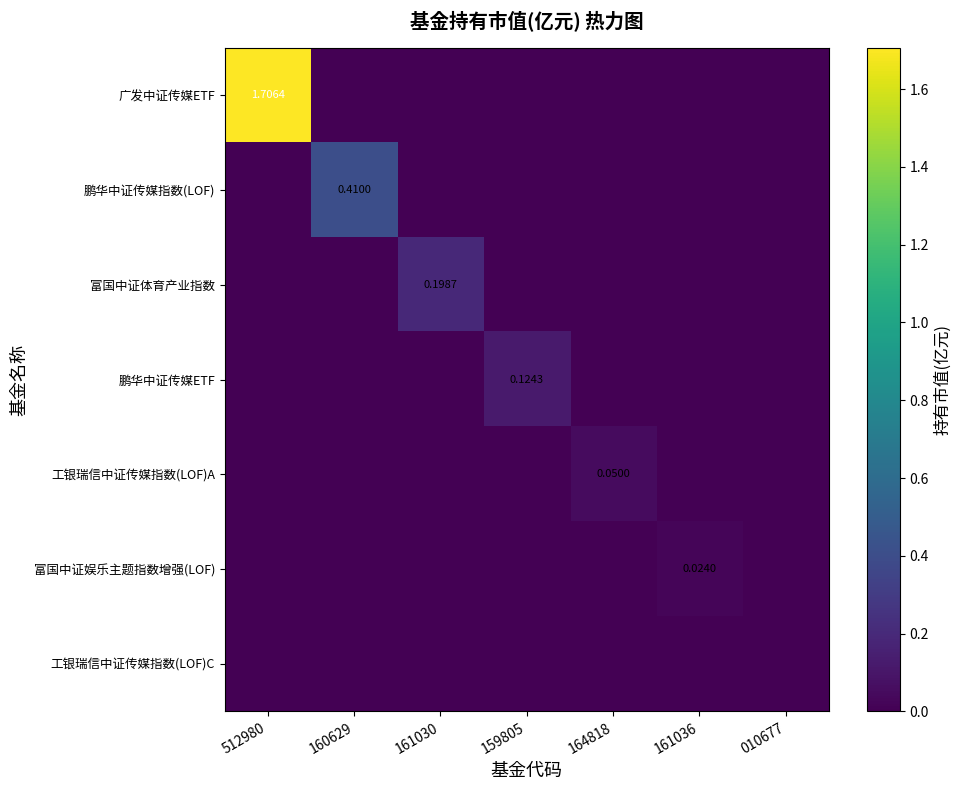

At how many categories does at least one series exceed 1?

1